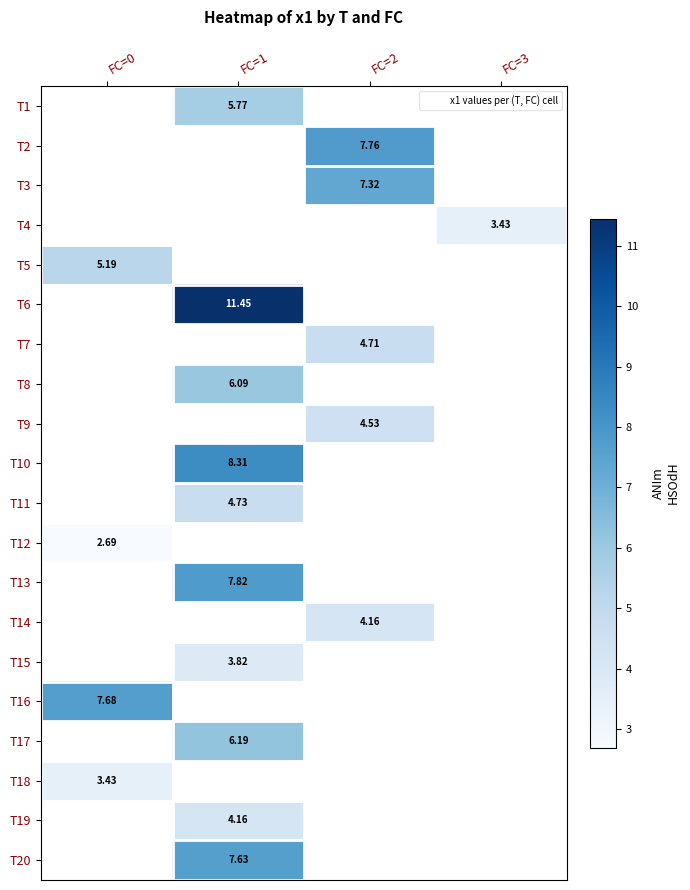

How many data points in T3 are above 7?

1